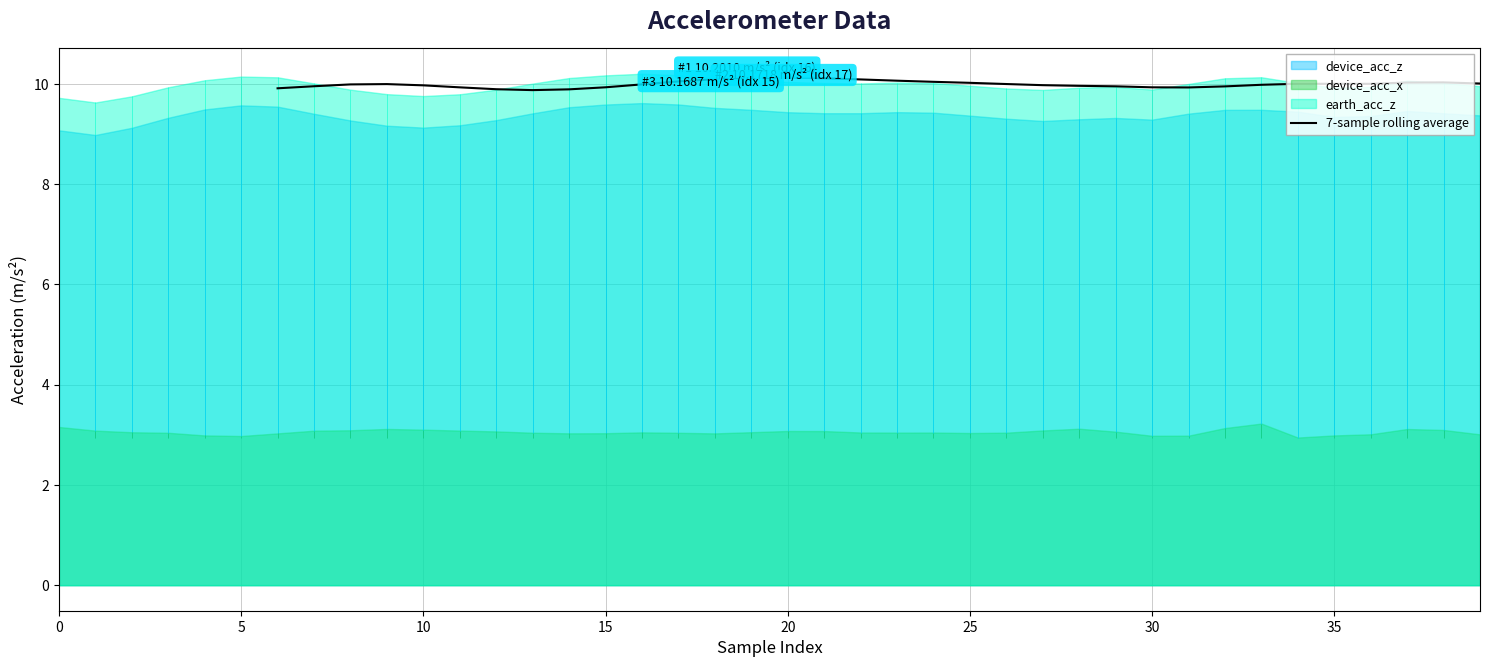

What is the lowest value of the 7-sample rolling average series?

9.9